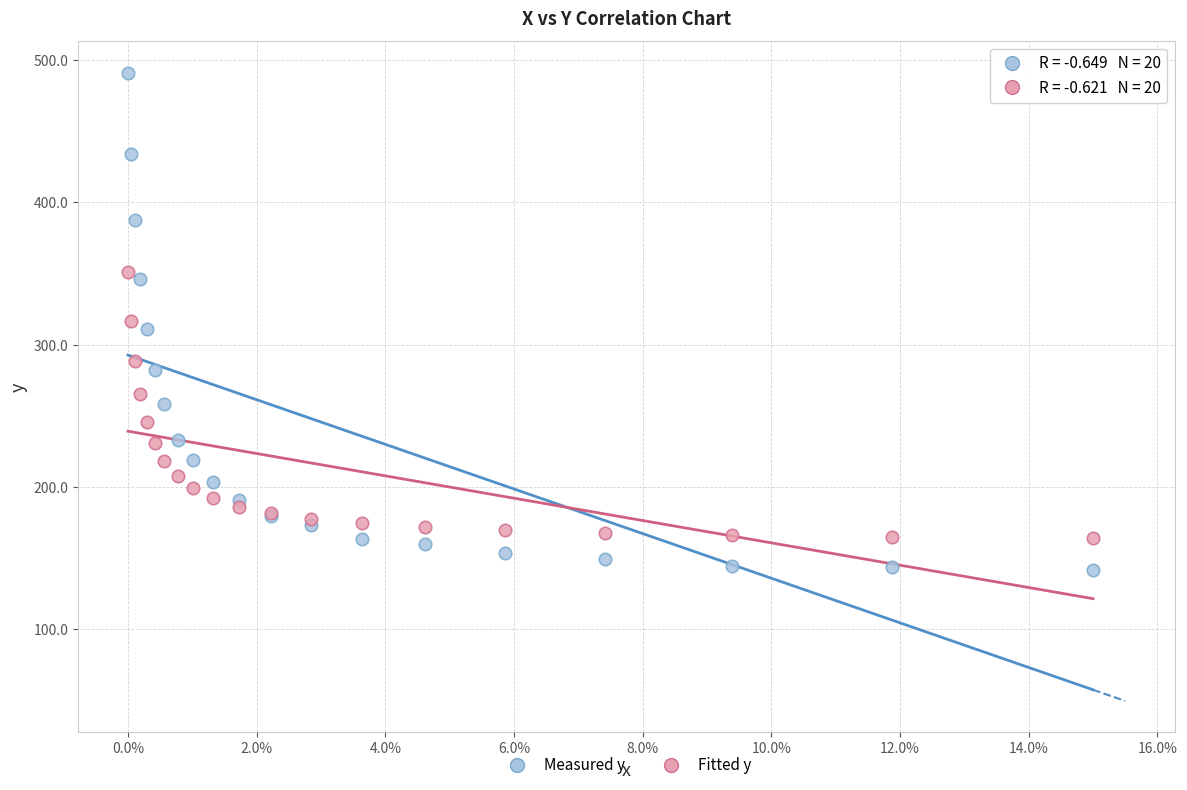

Which series reaches the minimum Y coordinate?

Measured y